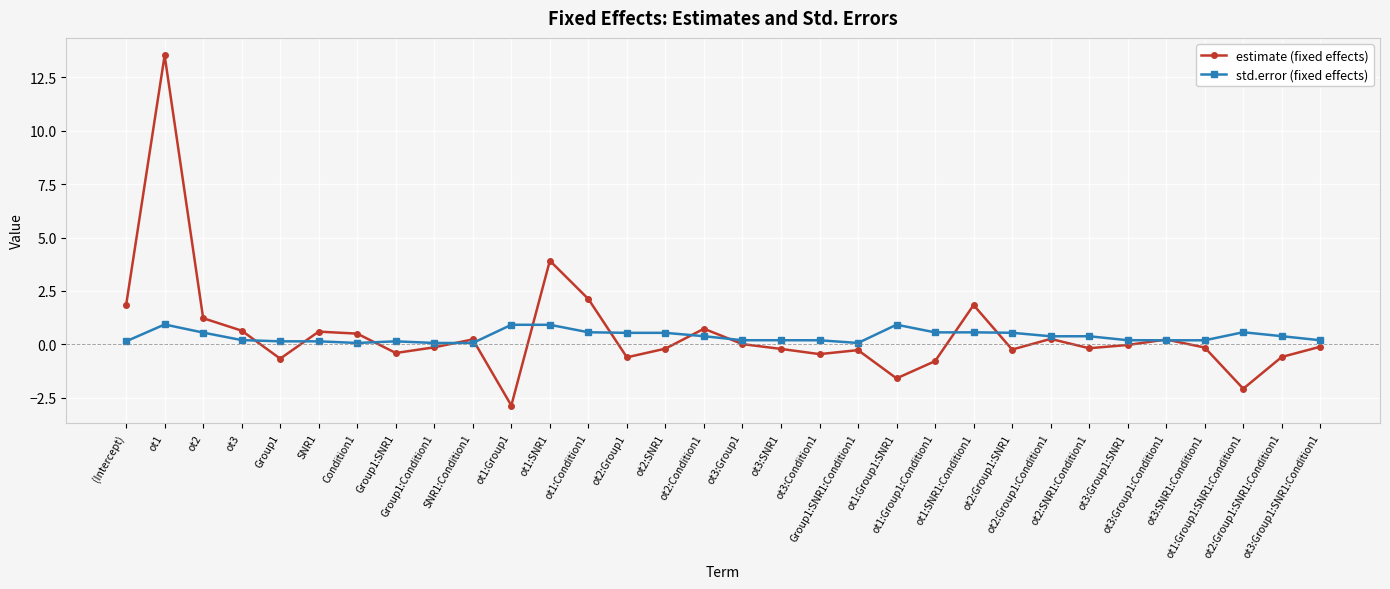

The value of estimate (fixed effects) at ot1:SNR1:Condition1 is 1.0. True or false?

False